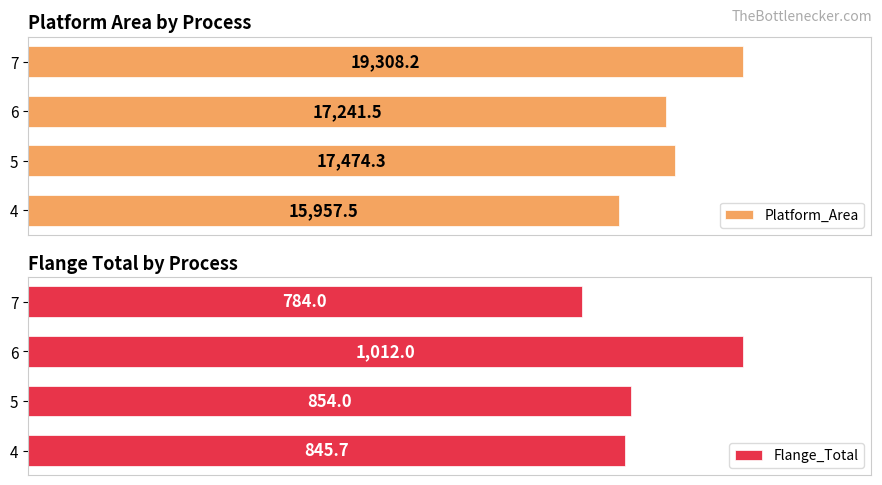

Rank the categories by Platform_Area value from lowest to highest.

4, 6, 5, 7